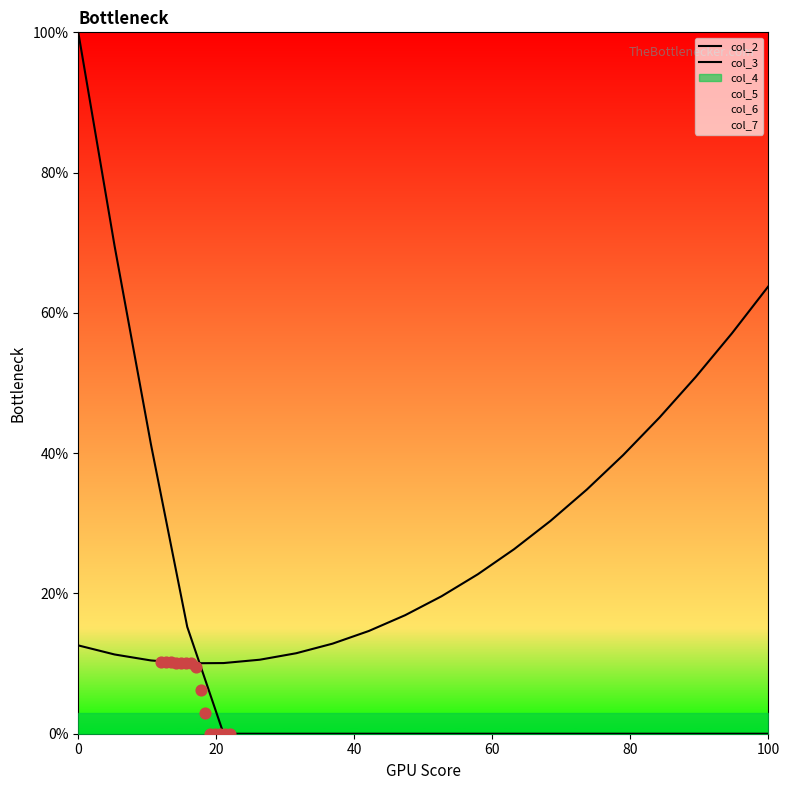

Which series reaches the minimum Y coordinate?

col_2